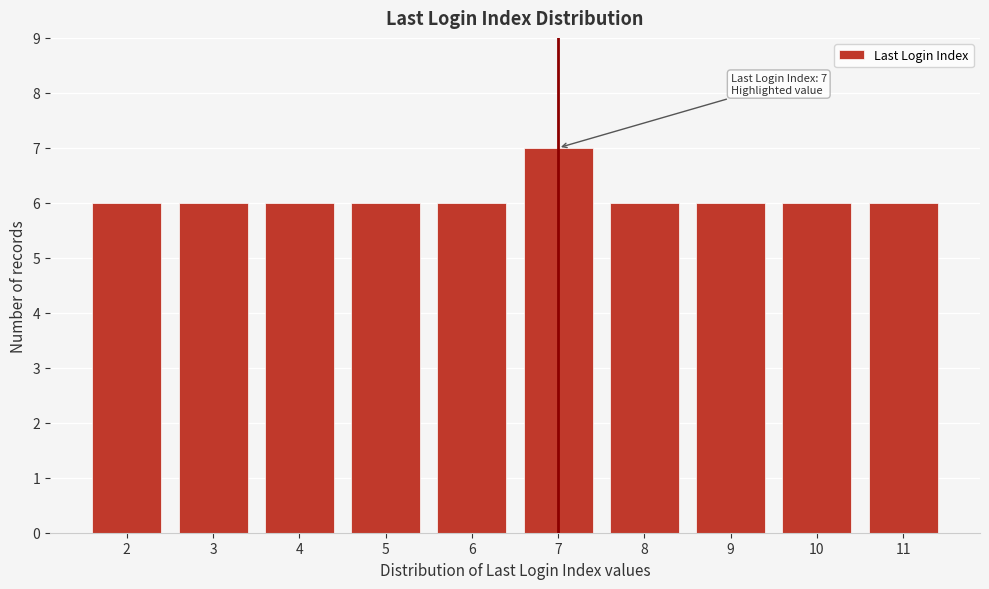

Reading left to right, transcribe all the data shown in this chart.

6	6	6	6	6	7	6	6	6	6